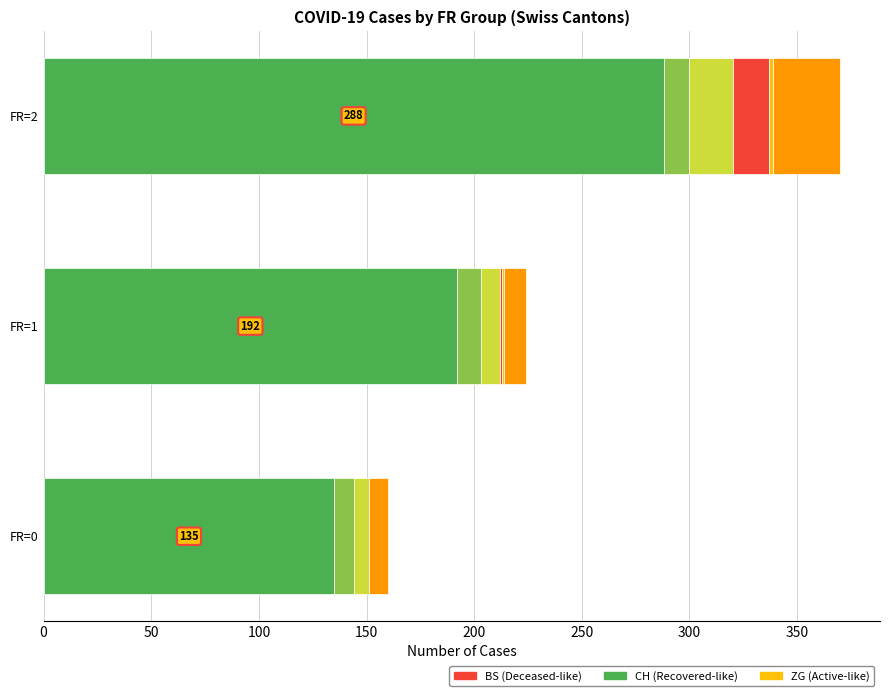

At which category is the sum across all series the highest?

FR=2